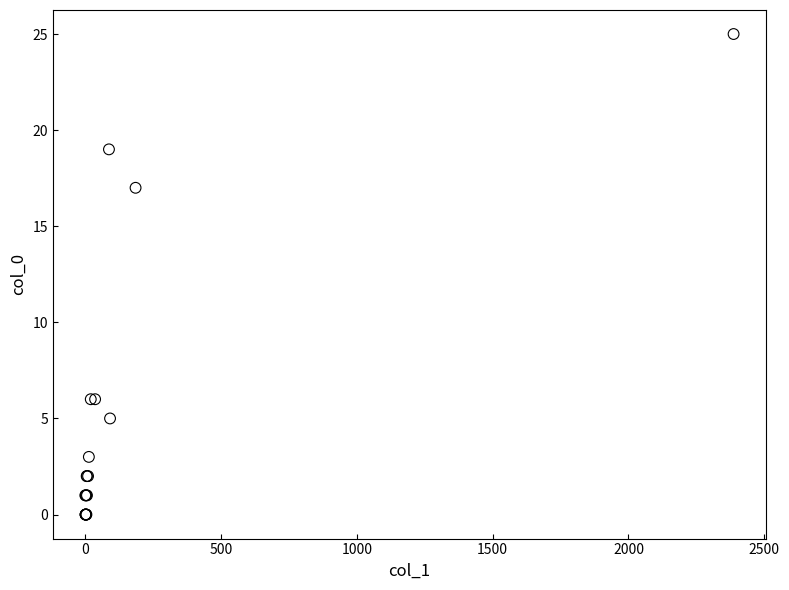

What Y value in the scatter plot is closest to 12?

17